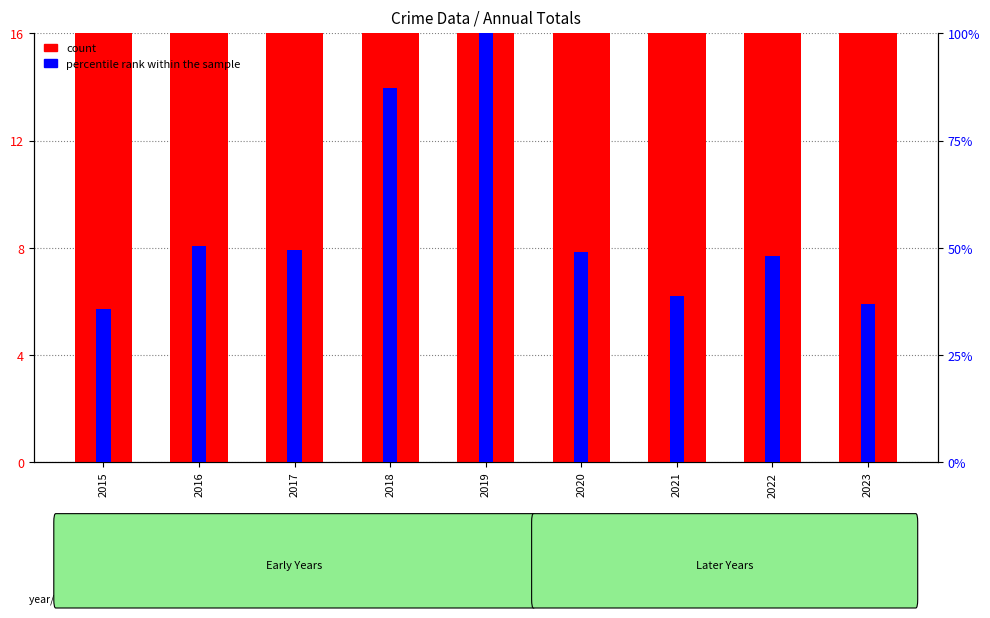

What is the approximate value of count at 2021?

79.0